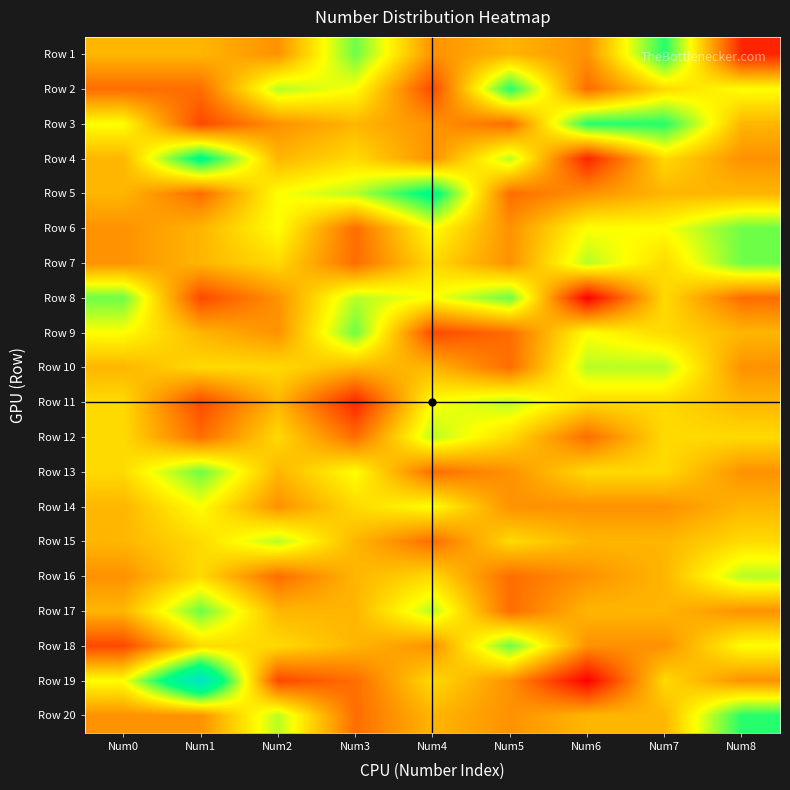

At how many categories does at least one series exceed 1?

9